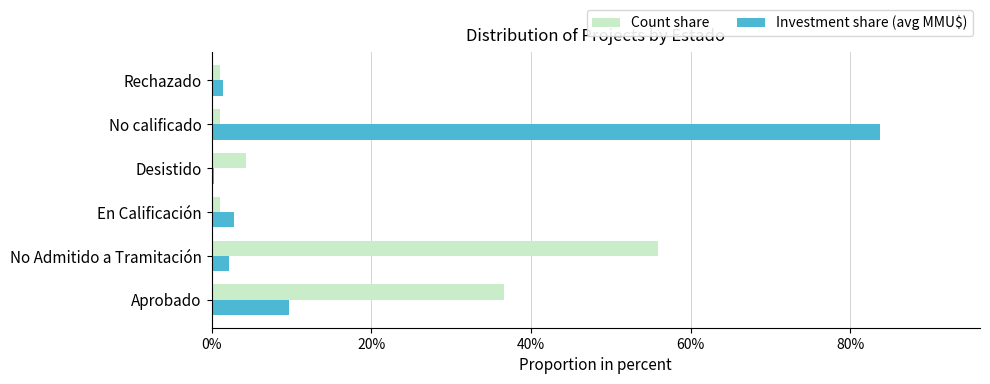

At which category is the sum across all series the highest?

No calificado